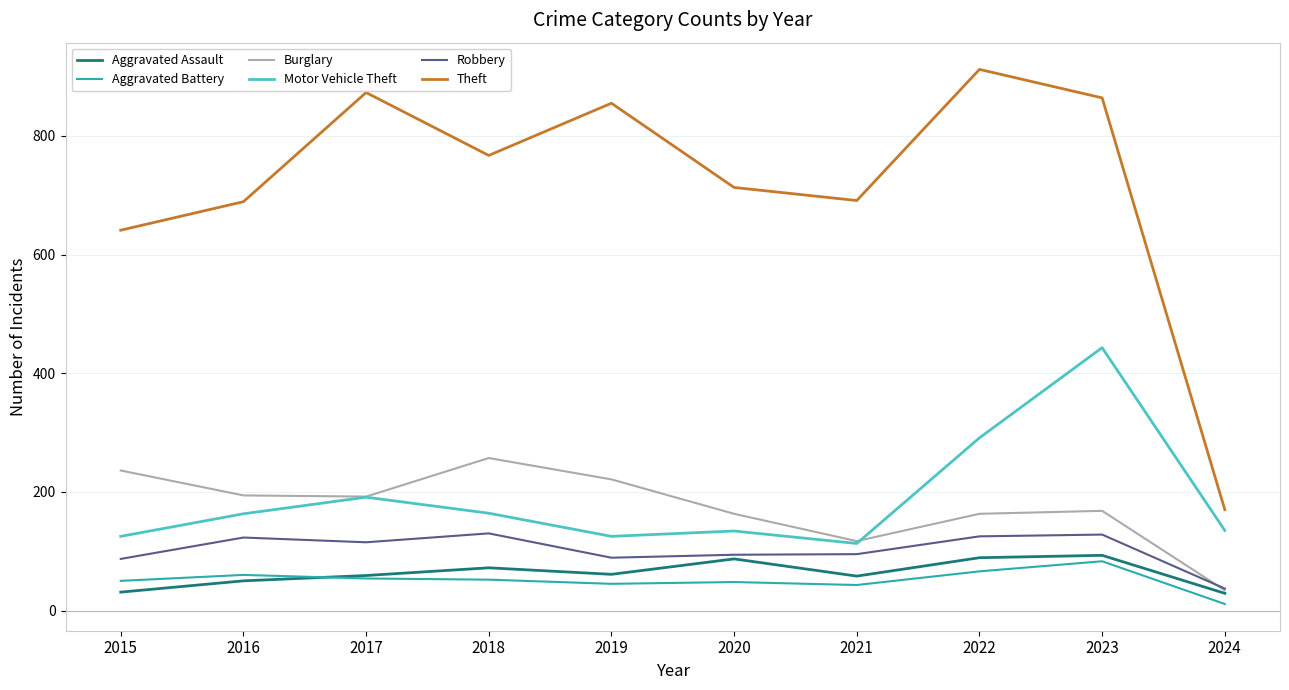

In Aggravated Battery, how many points are lower than both neighbors (excluding endpoints)?

2